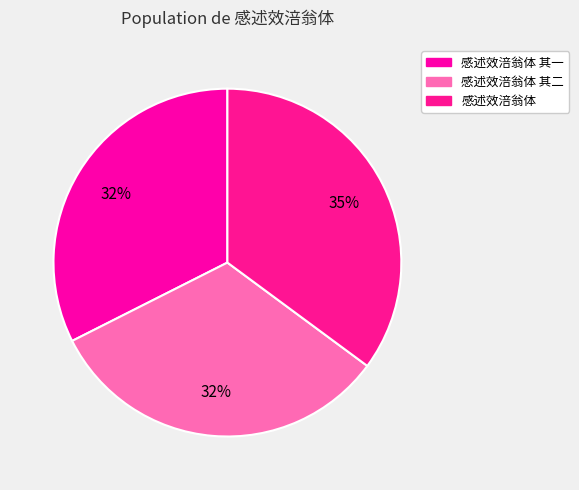

Which slice is the largest?

感述效涪翁体